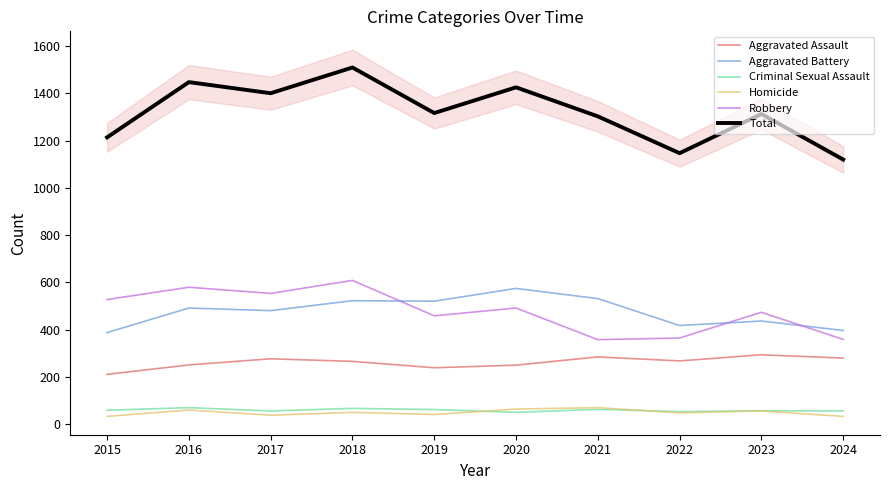

What is the minimum value for Robbery?

357